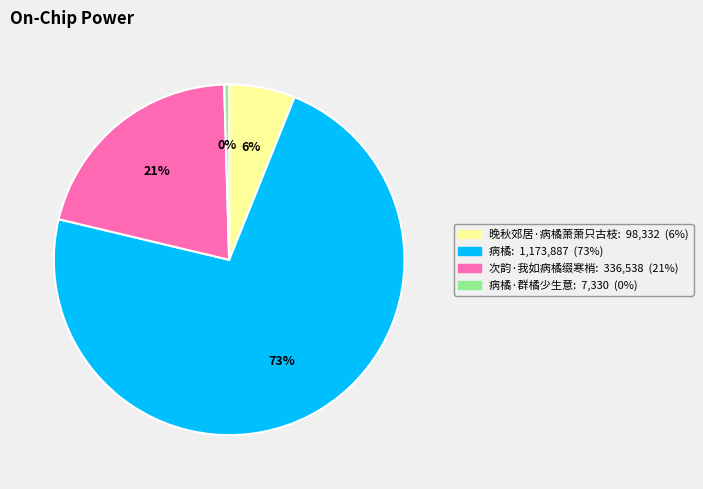

Is there any slice that represents more than half of the pie?

Yes